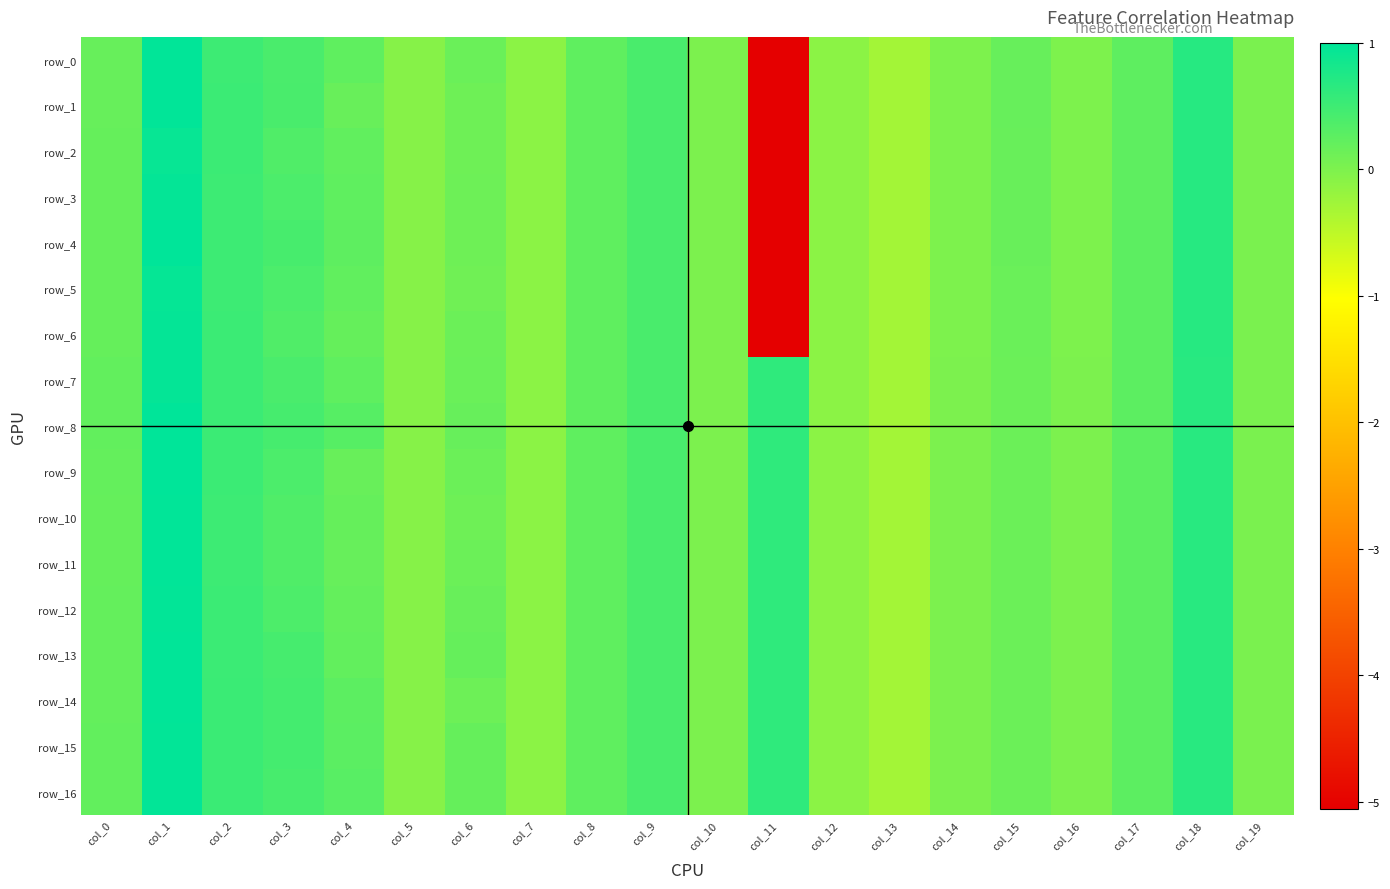

Is the value of row_3 at col_13 greater than the value of row_11 at col_11?

No